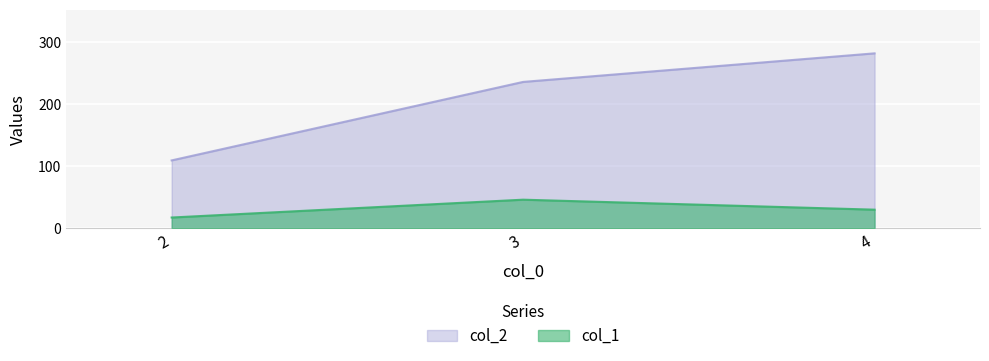

What is the difference between the col_1 values at 3 and 2?

28.7